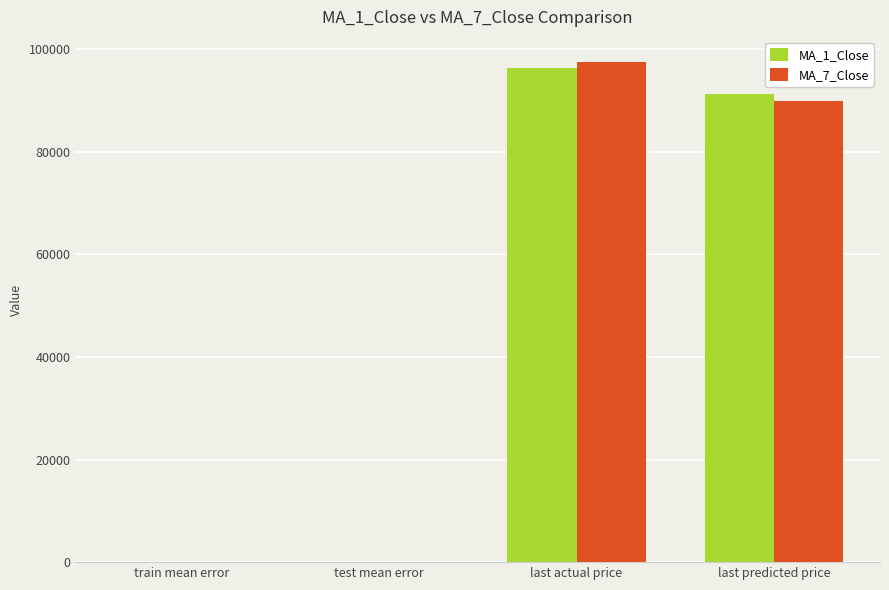

The MA_7_Close series shows 136586.0 at last actual price. True or false?

False